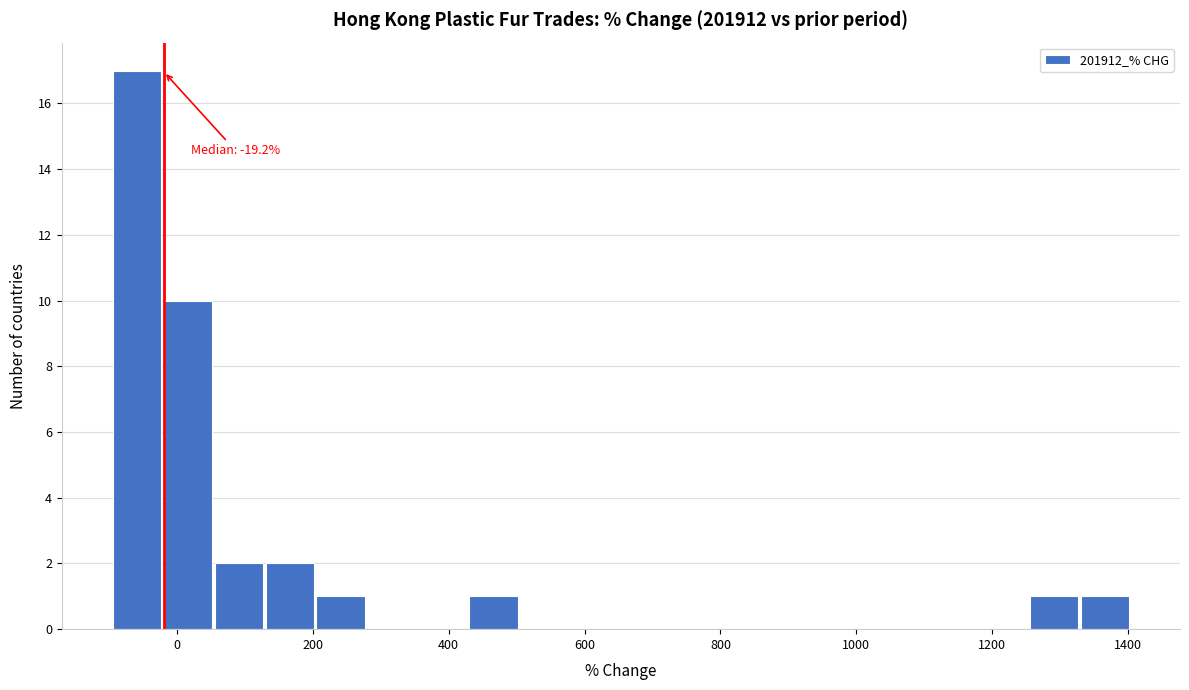

Read against the x-axis, roughly where is the centre of the tallest bar?

-60